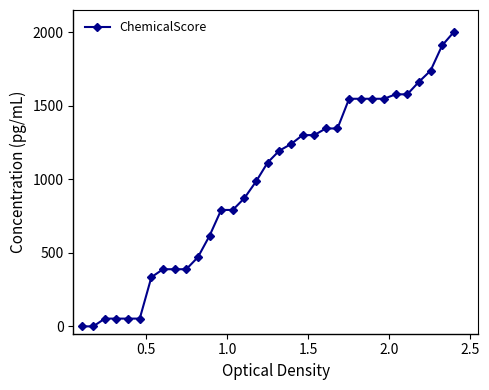

What is the difference between the maximum and minimum values?

2000.0